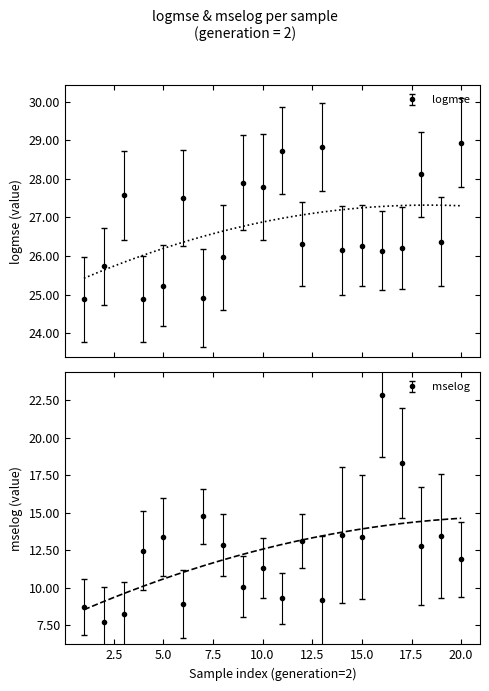

Which series changed the most between 5.0 and 20.0?

logmse